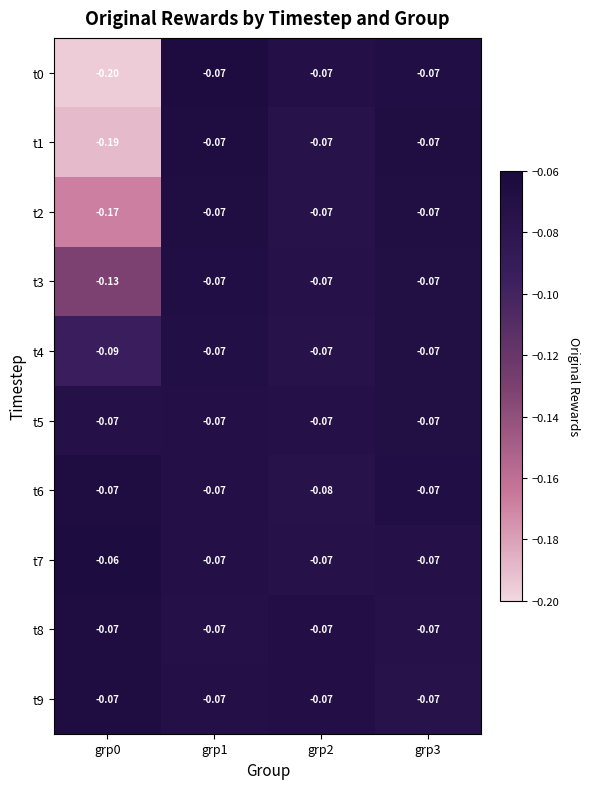

Is the value of t3 at grp0 greater than the value of t2 at grp2?

No